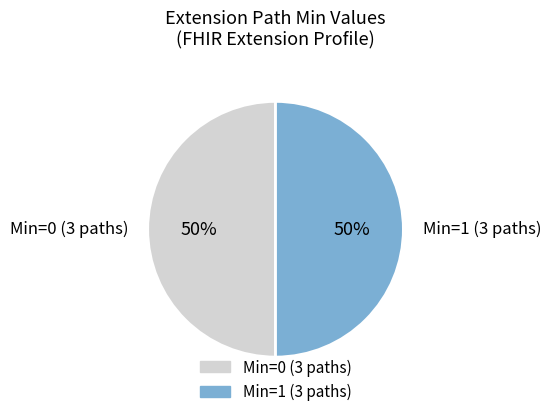

To the nearest percent, what is the combined percentage of Min=1 (3 paths) and Min=0 (3 paths)?

100%